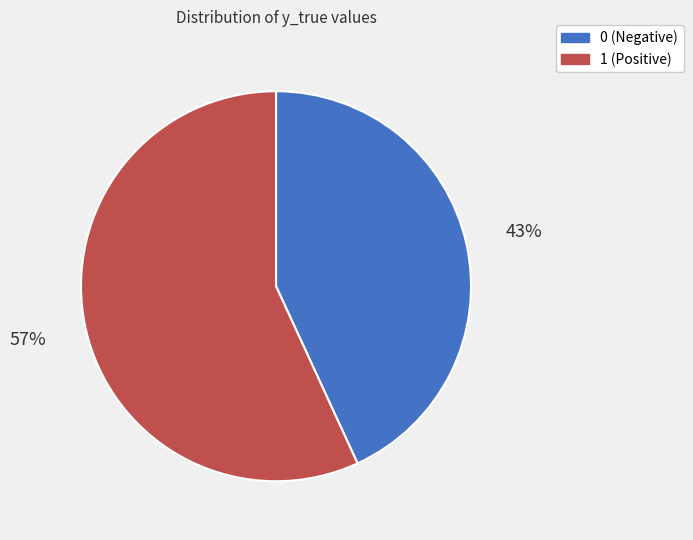

Combined, do 0 (Negative) and 1 (Positive) account for over 50%?

Yes